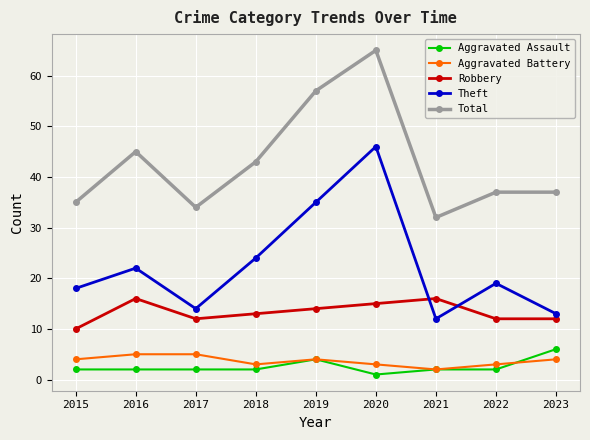

What is the value of the Theft point at the 6th from the left?

46